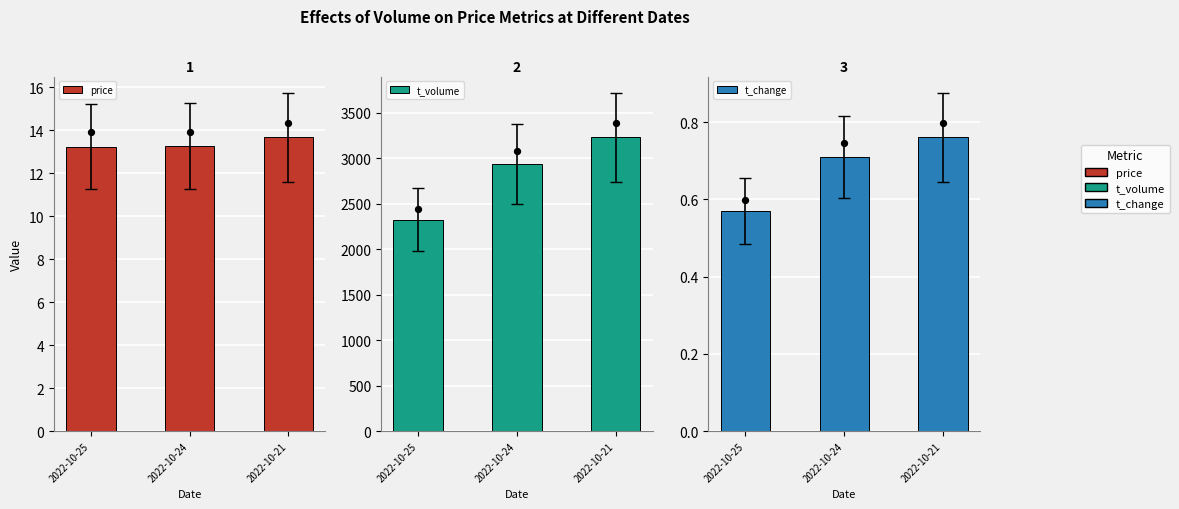

What is the total value across all series at 2022-10-24?

2946.0